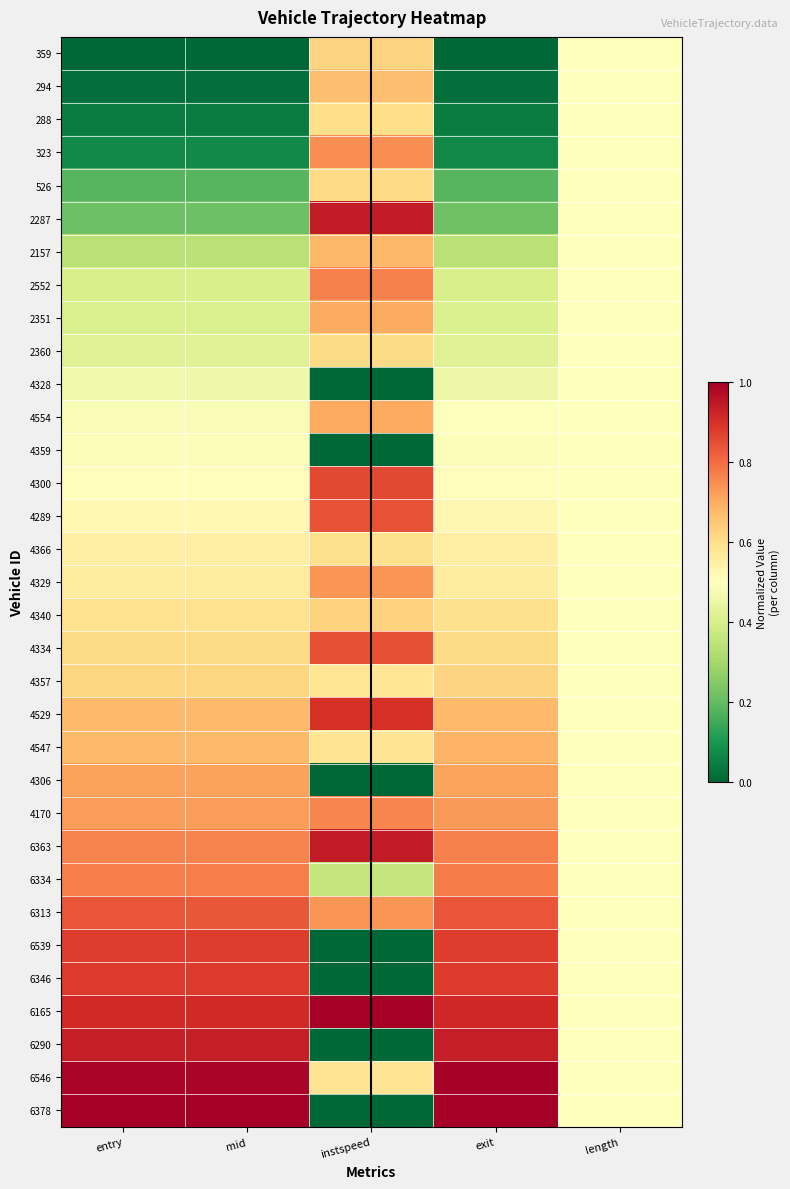

Between entry and length, which series saw the biggest shift?

359